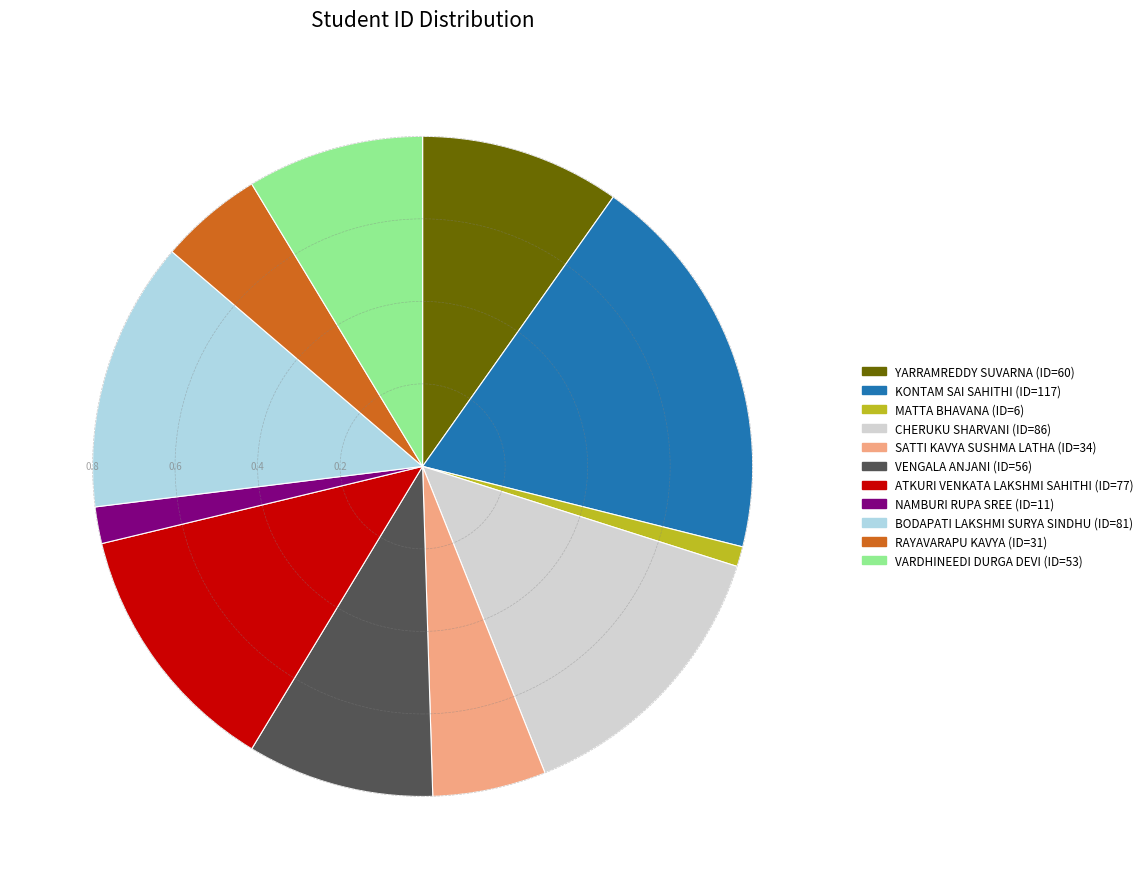

What is the largest slice in the pie chart?

KONTAM SAI SAHITHI